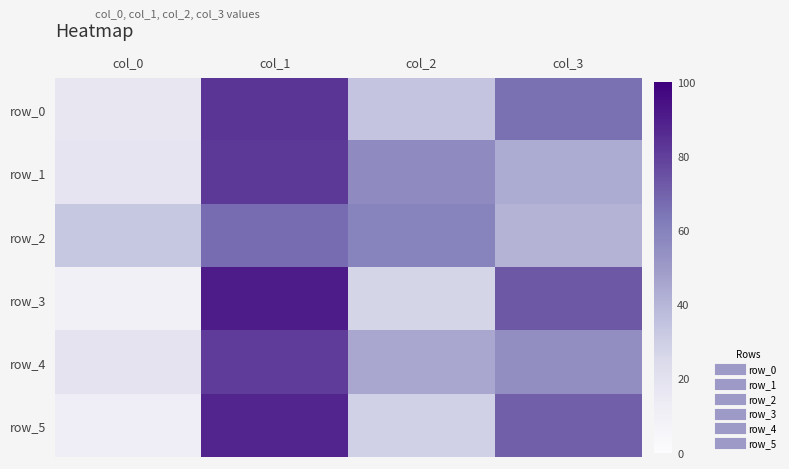

List the series in order of their peak value, lowest first.

row_2, row_4, row_1, row_0, row_5, row_3